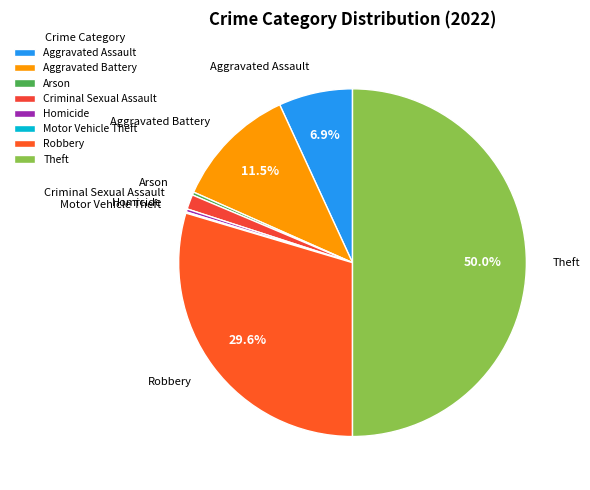

To the nearest percent, what is the difference between the Aggravated Assault and Homicide slice percentages?

7%